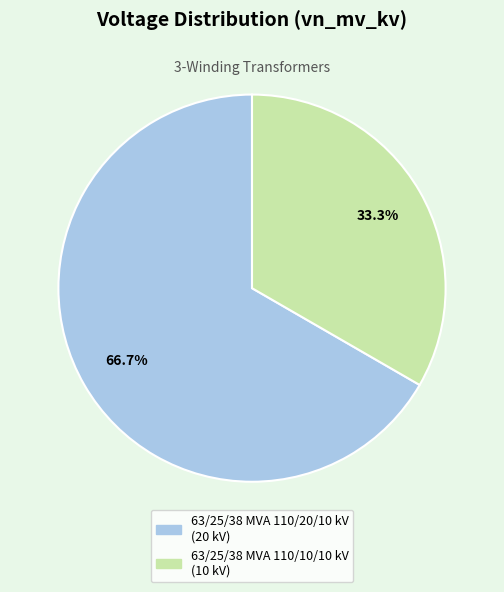

Is it true that 63/25/38 MVA 110/10/10 kV is 21% of the pie?

False